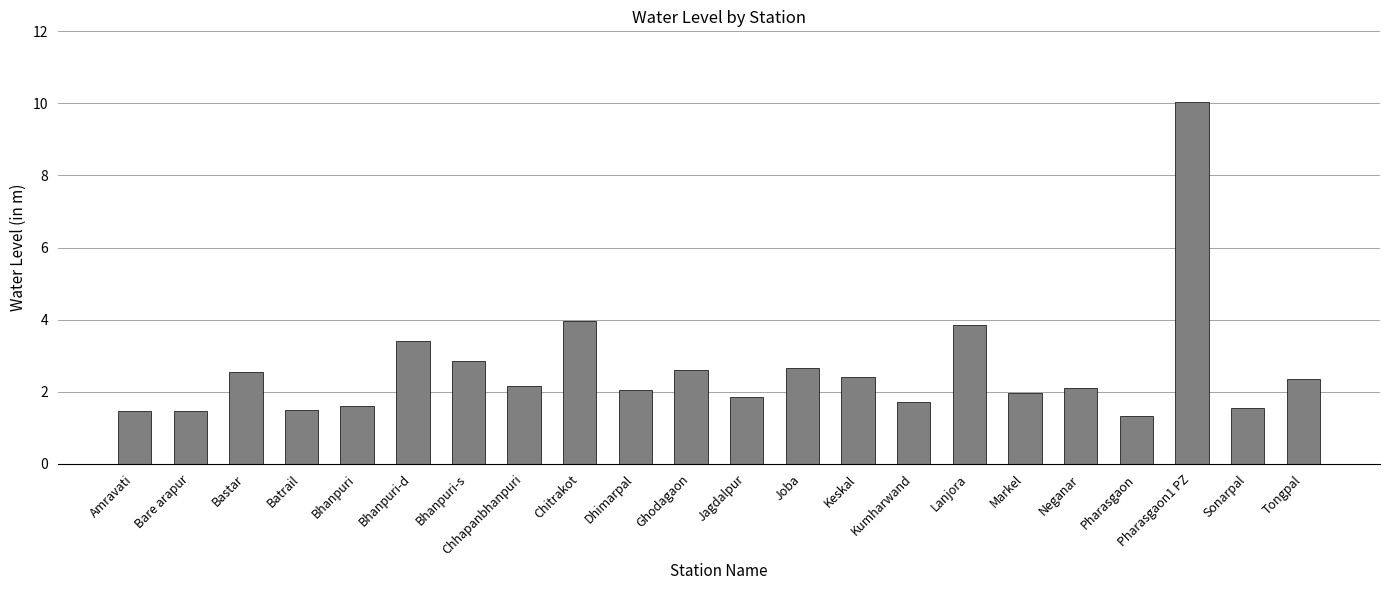

Count the number of data series in this chart.

1